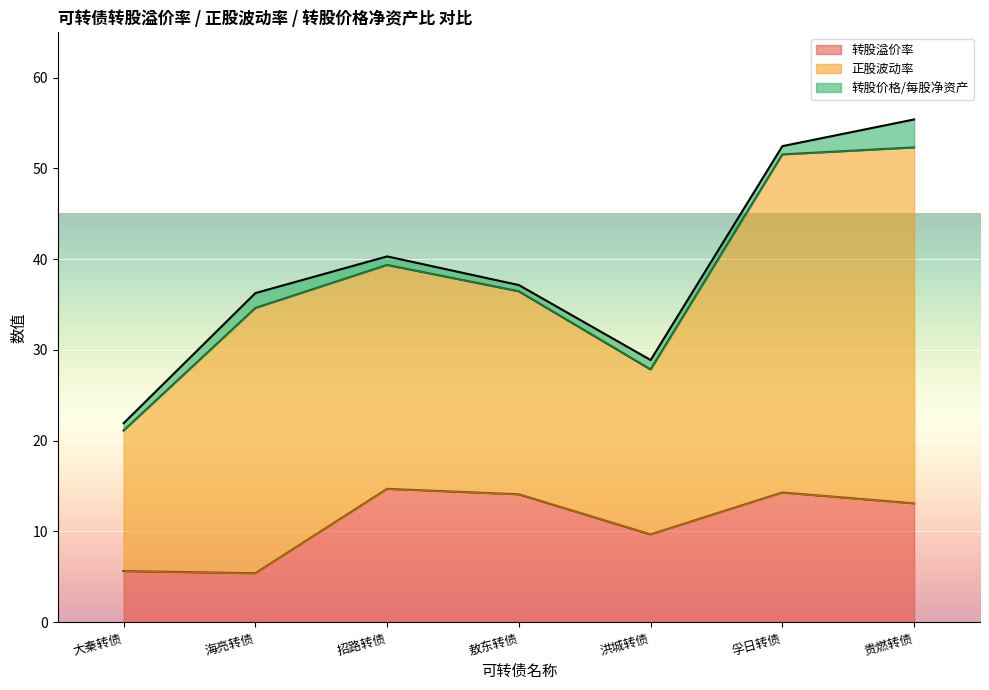

What are all the series names shown in the legend?

转股溢价率, 正股波动率, 转股价格/每股净资产